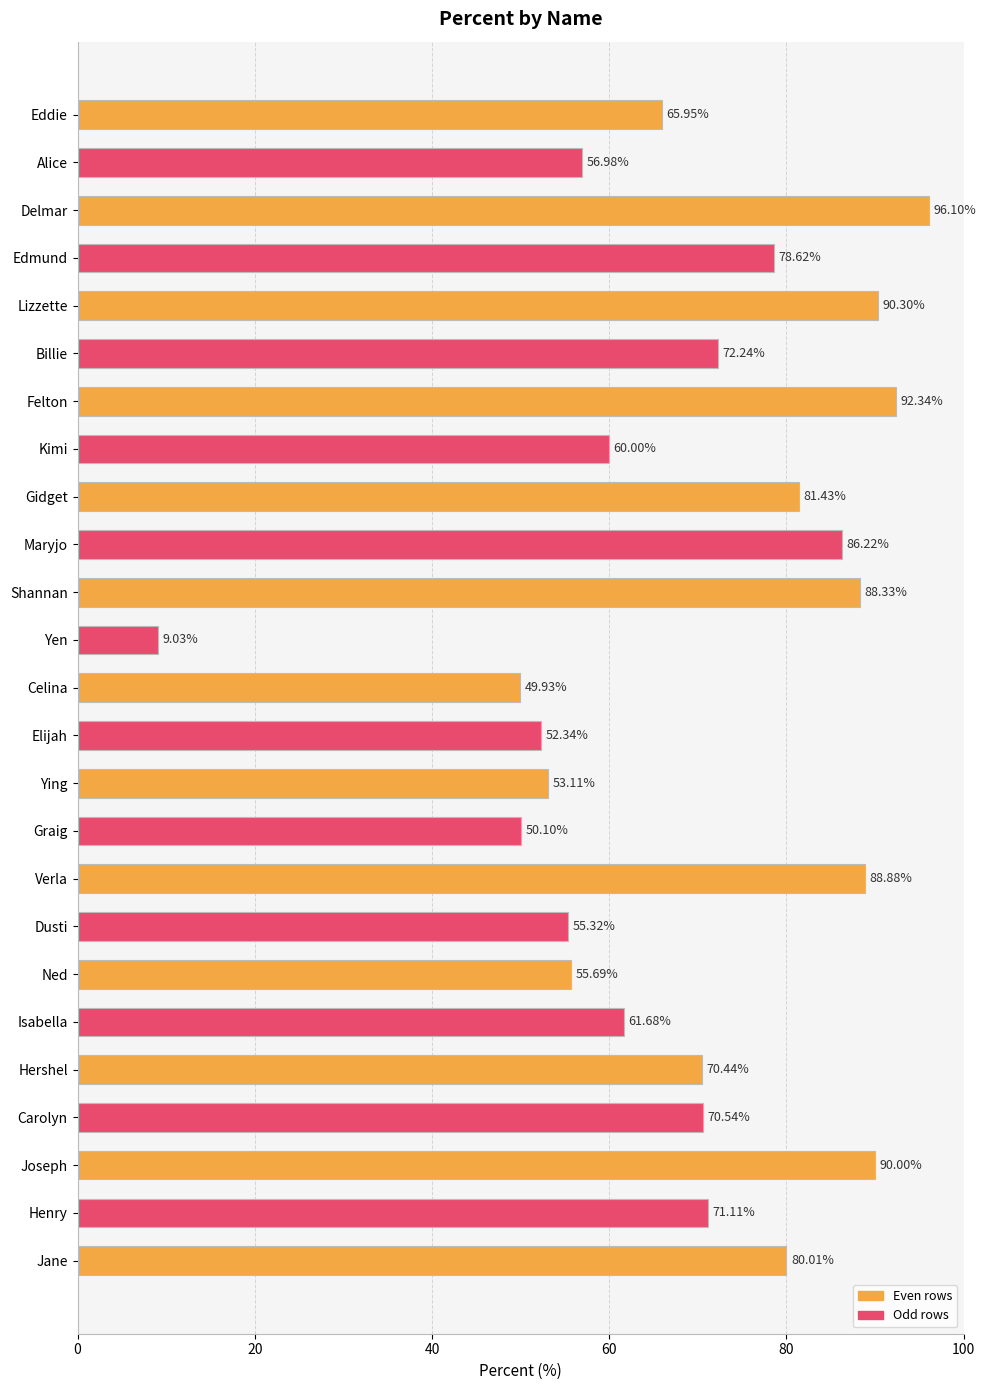

How many series are shown in this chart?

1